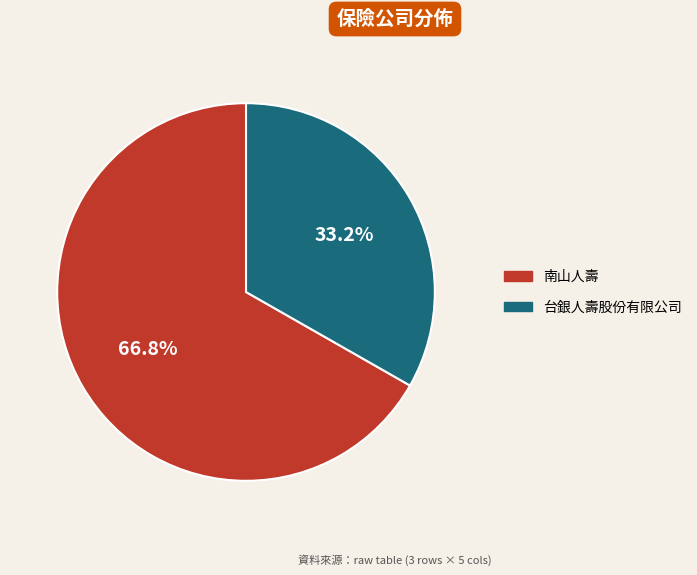

To the nearest percent, what portion does 南山人壽 represent?

67%